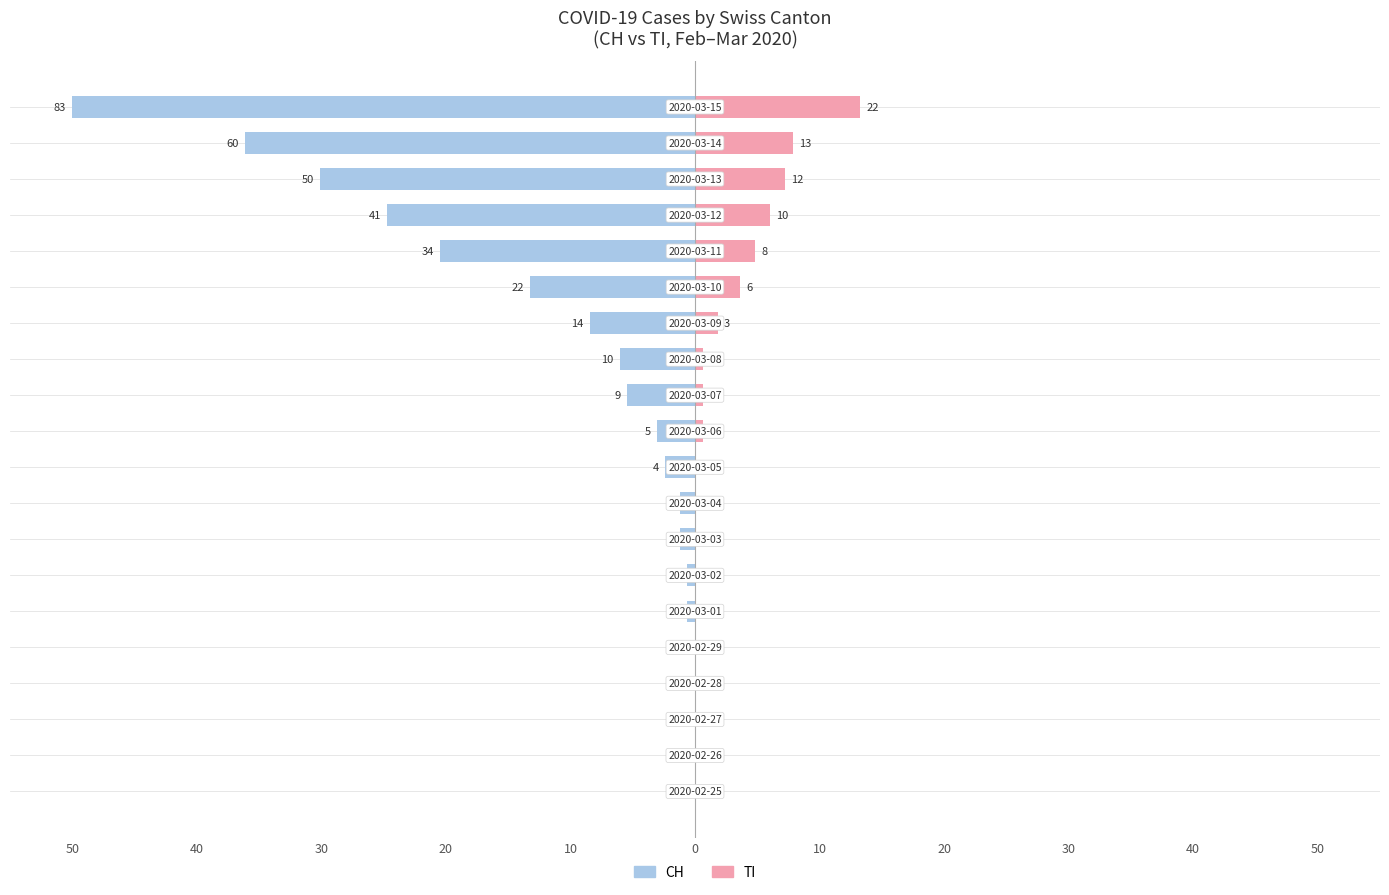

Rank the series at 30 from highest to lowest value.

CH, TI